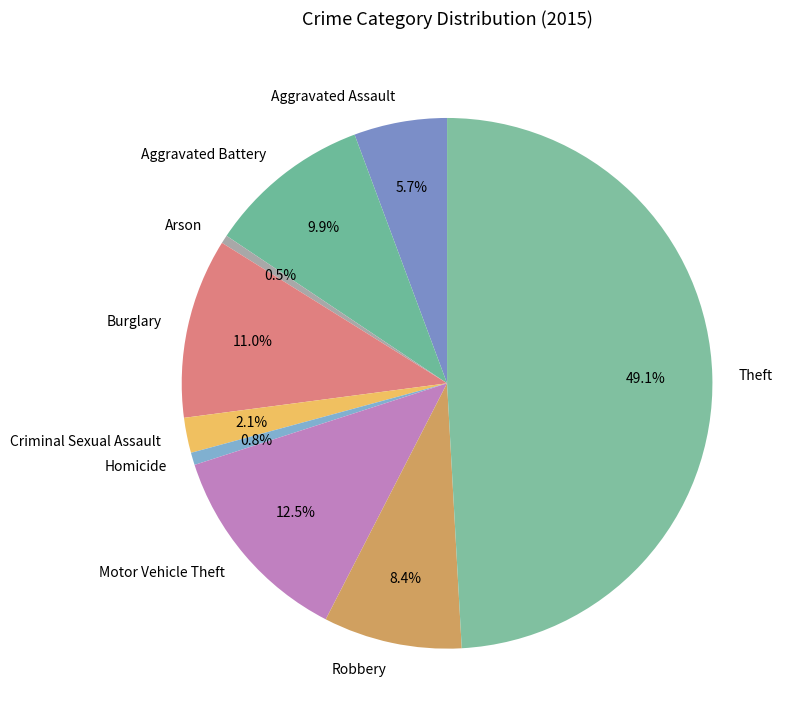

Count the number of slices in the pie.

9